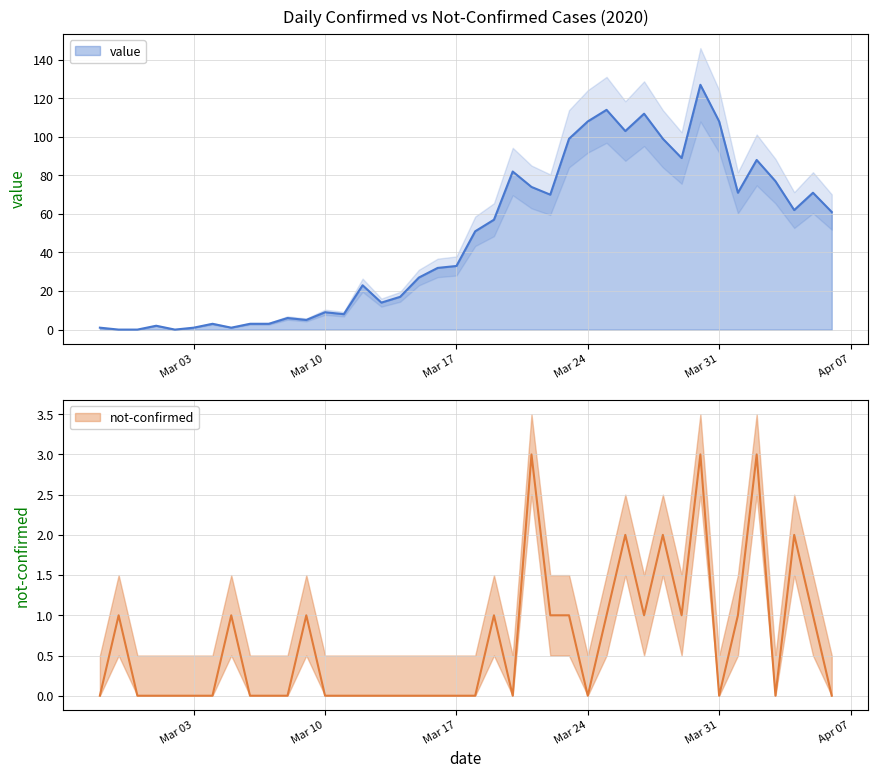

How many not-confirmed values are between 0 and 1?

34